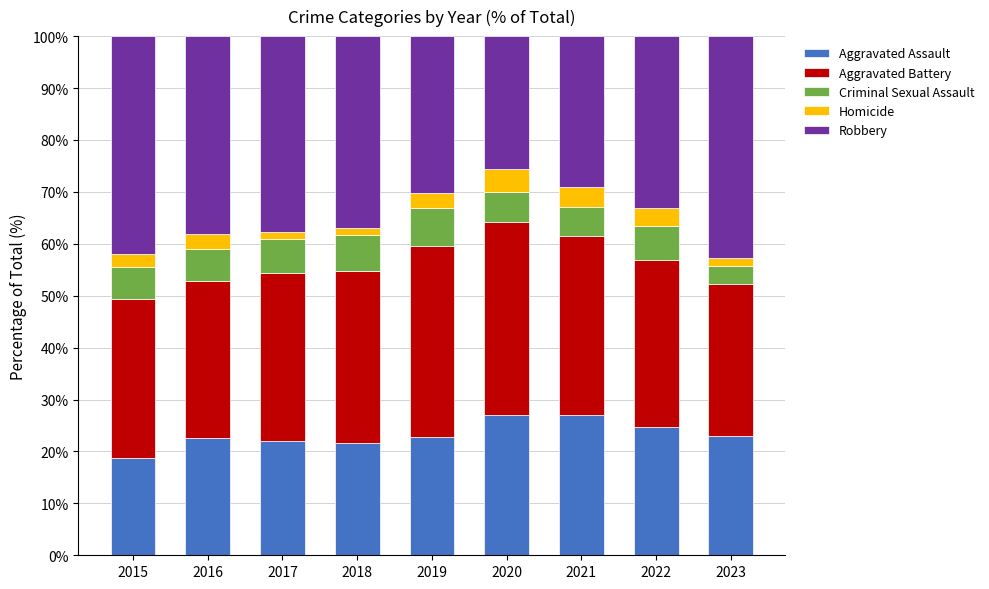

At which label does Aggravated Assault reach its minimum?

2015